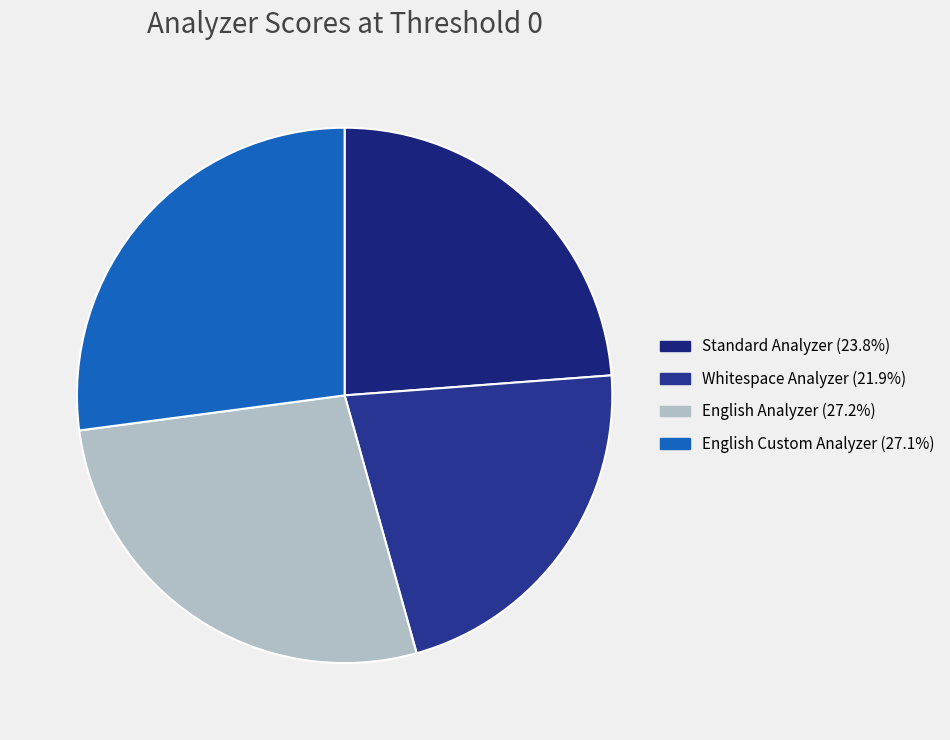

The Standard Analyzer slice represents 24% of the pie. True or false?

True